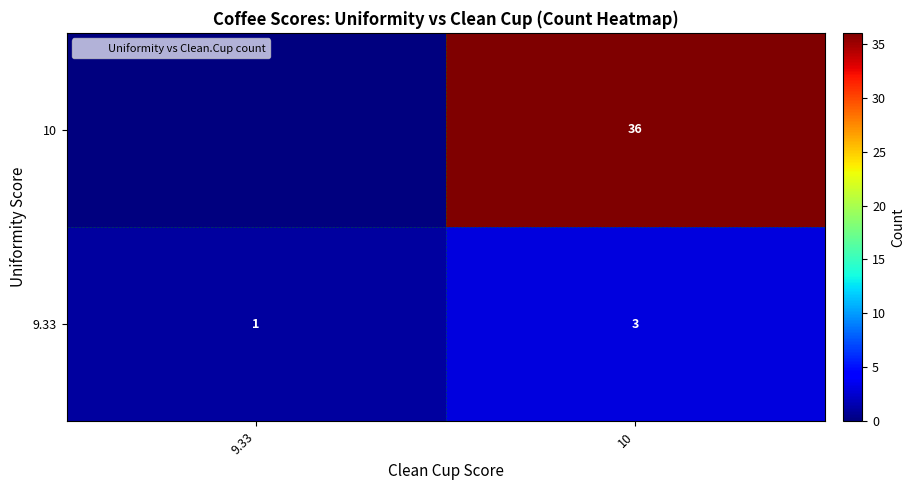

At which label is 9.33 closest to 2?

9.33